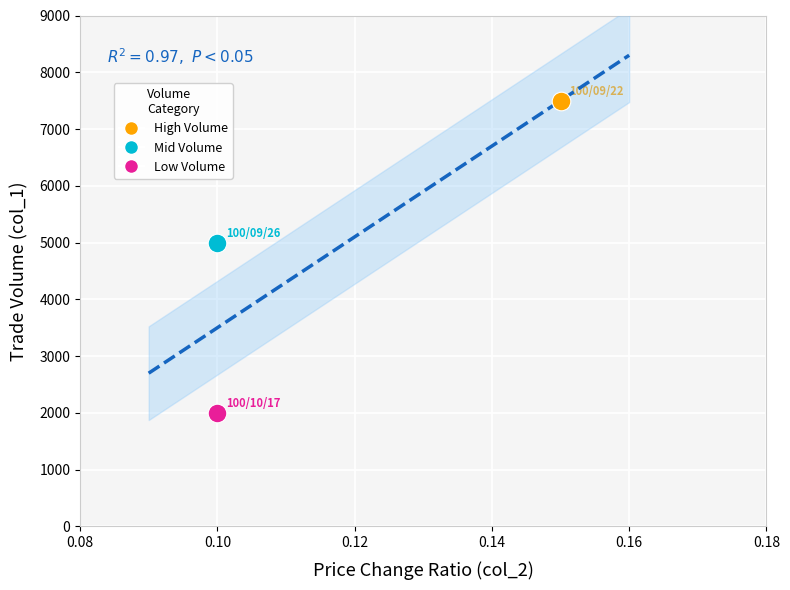

Which series contains the highest Y value?

High Volume